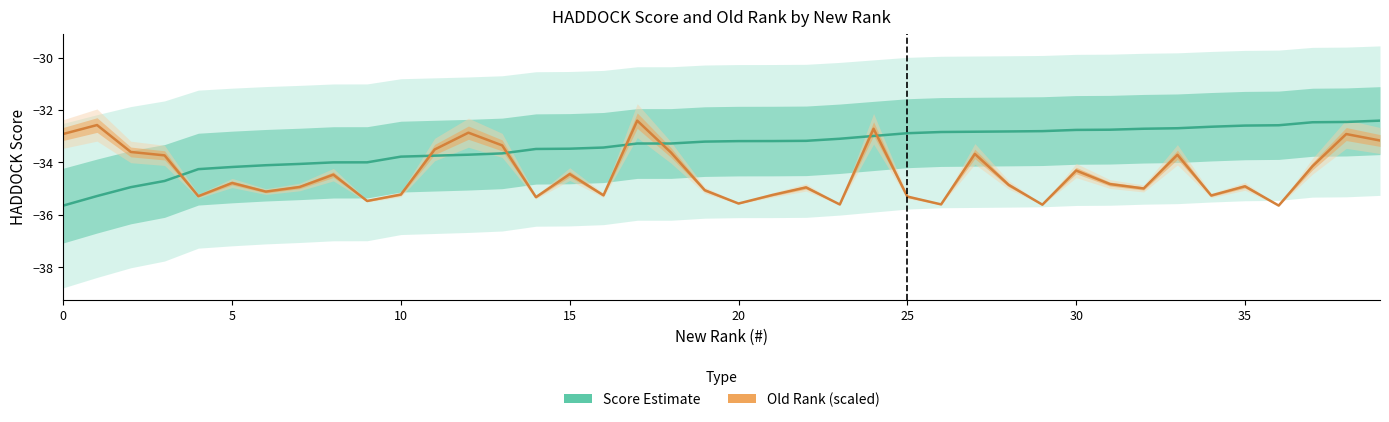

The value of HADDOCK Score (estimate) at 31 is -21.8. True or false?

False